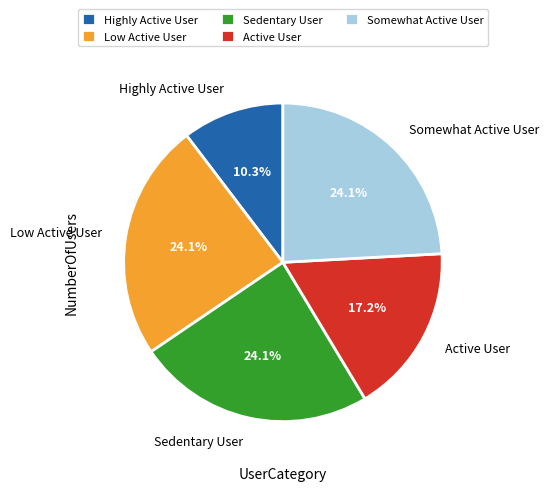

True or false: Somewhat Active User accounts for 24% of the total.

True